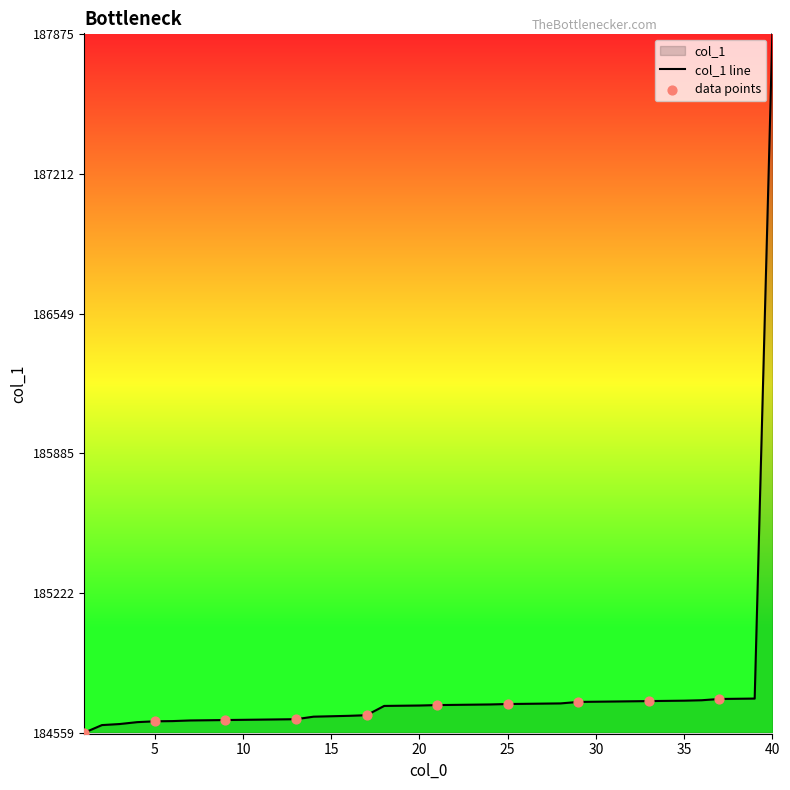

Which has a higher value, 19 or 8?

19